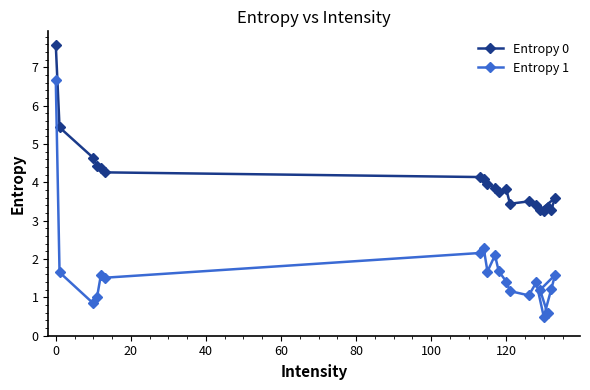

What are all the series names shown in the legend?

Entropy 0, Entropy 1